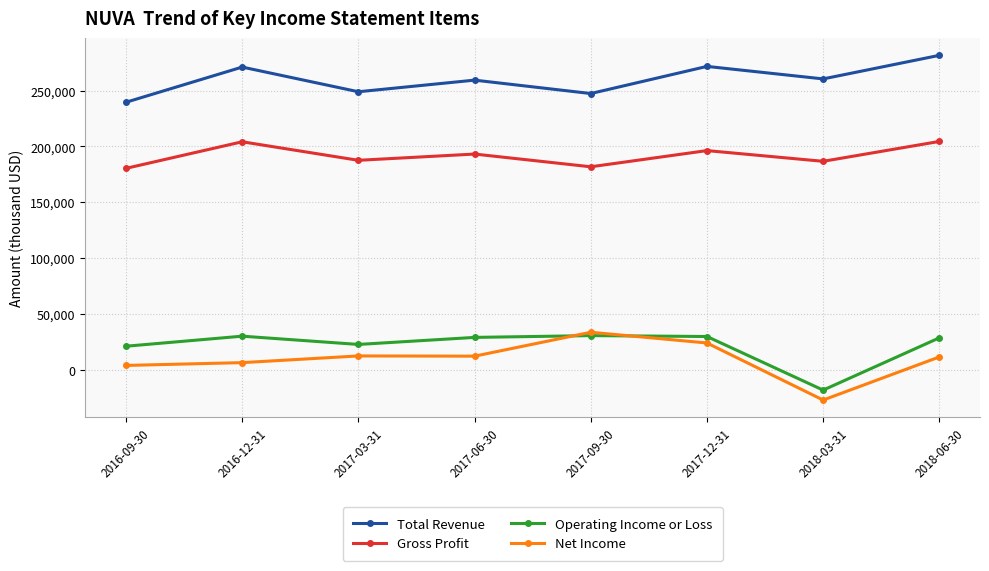

True or false: Total Revenue has a value of 136552 at 2017-09-30.

False